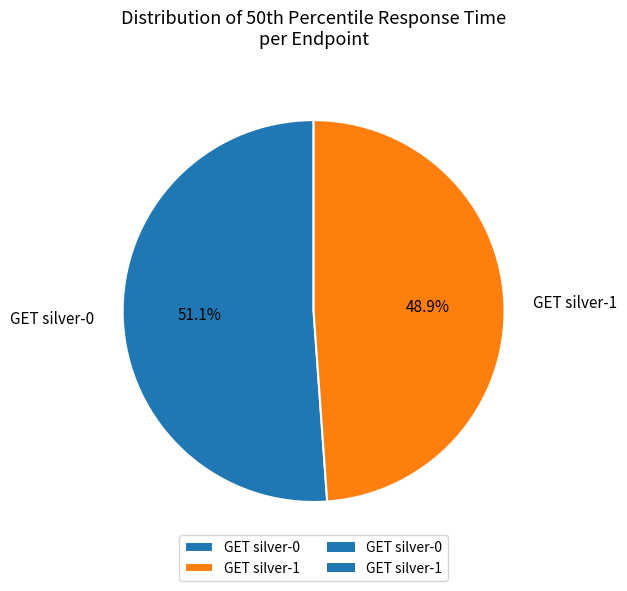

Which slice represents more than half of the pie?

GET silver-0